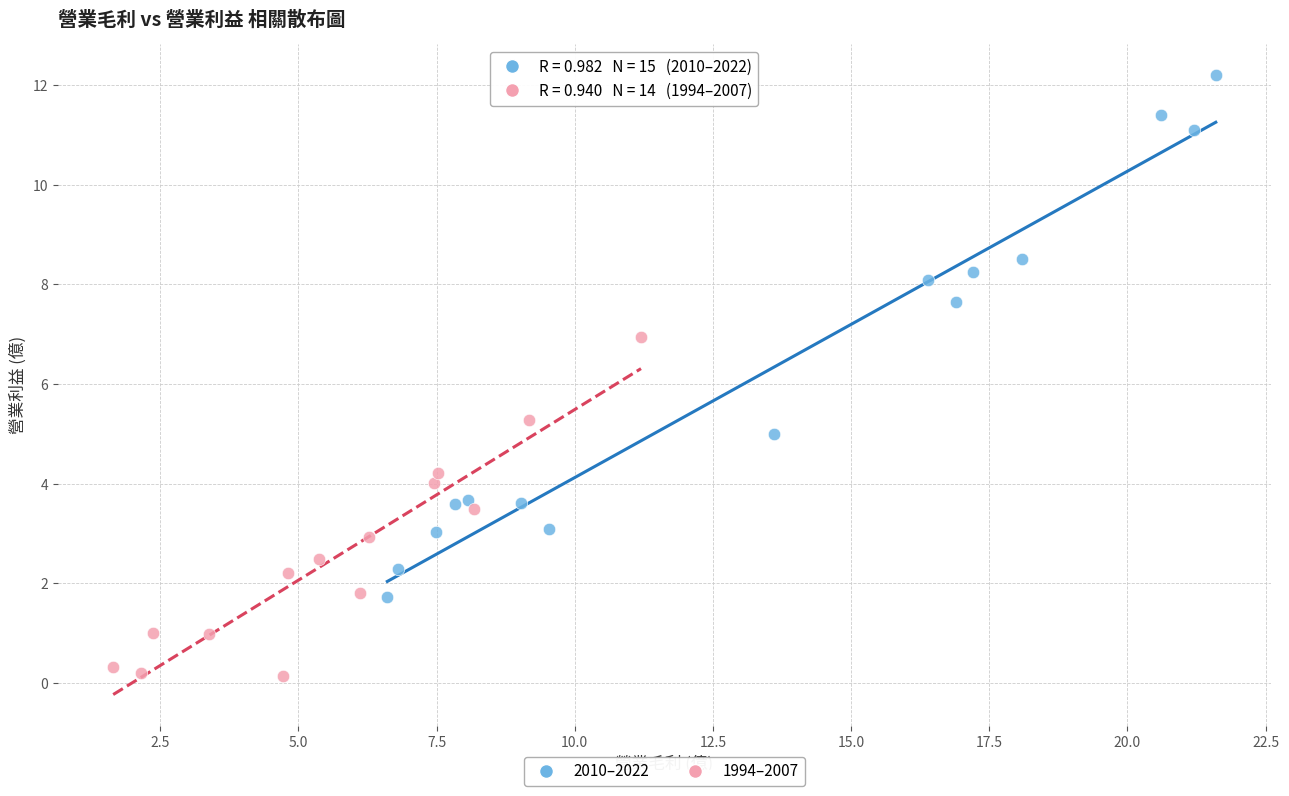

Which series reaches the maximum Y coordinate?

2010–2022